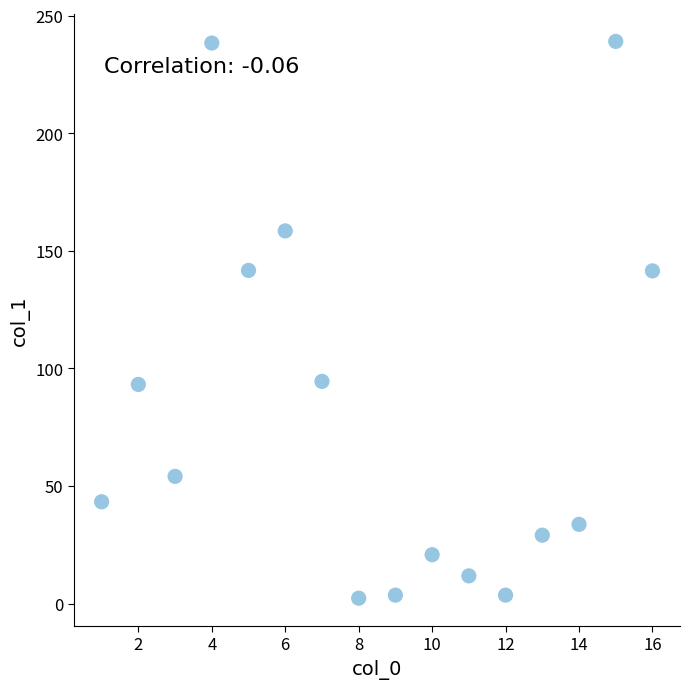

What is the range of Y values (max minus min)?

236.8